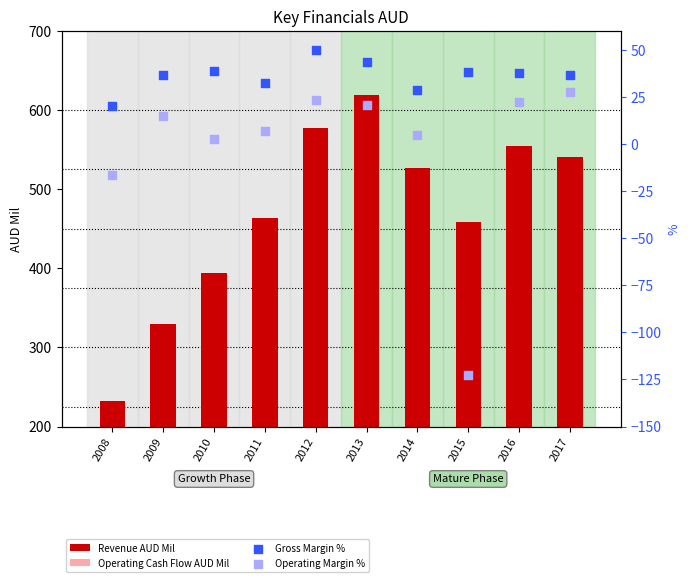

Which series has the widest spread of Y values?

Revenue AUD Mil